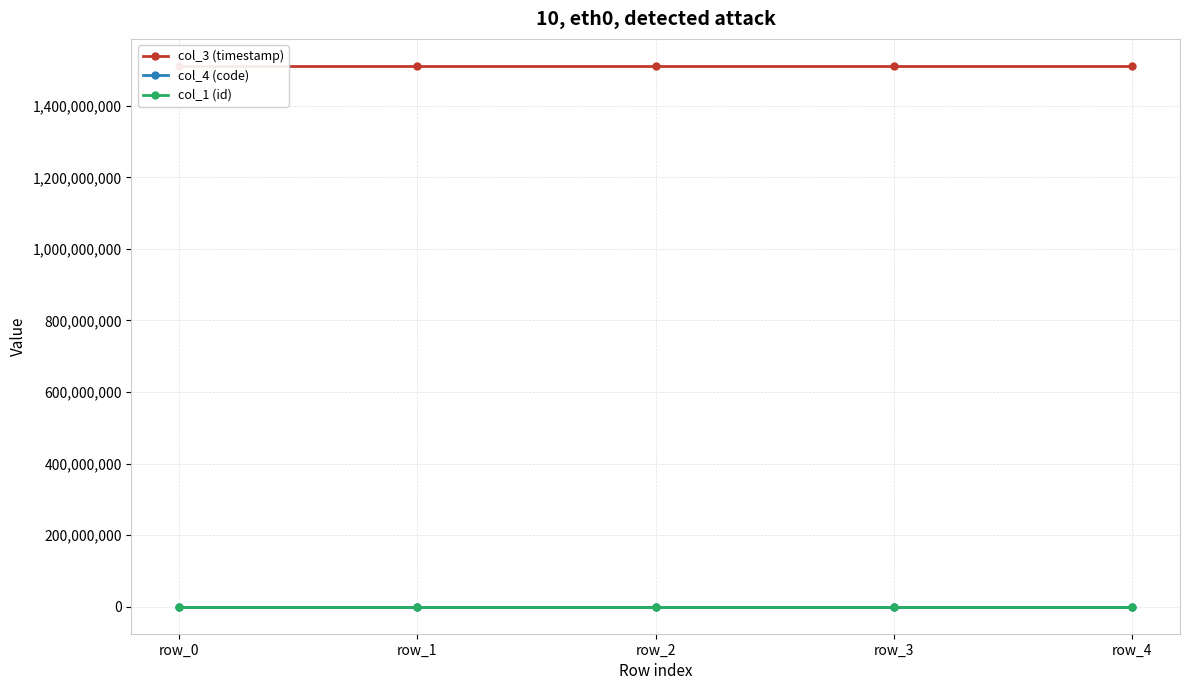

Count the number of data series in this chart.

3